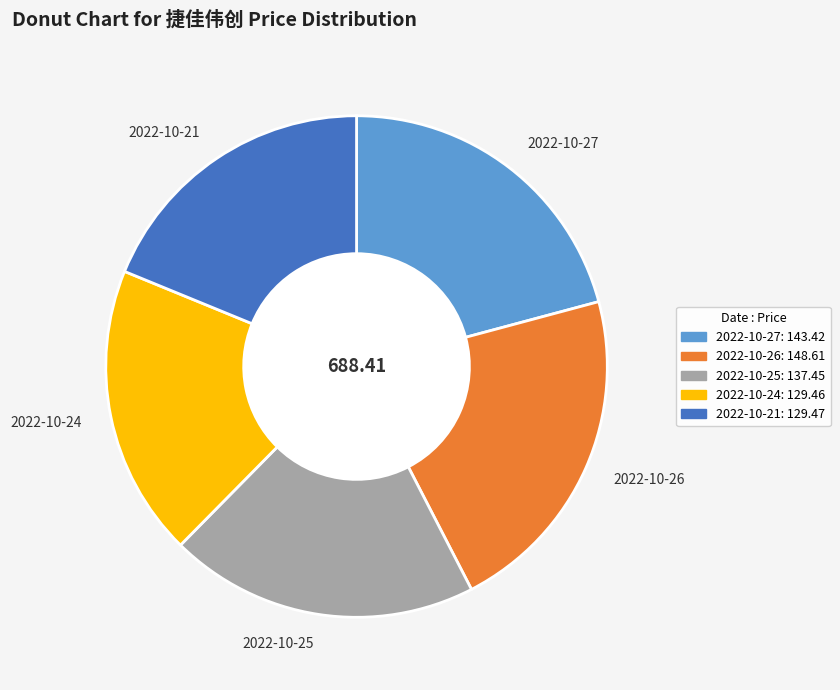

Is there a majority slice in this chart?

No